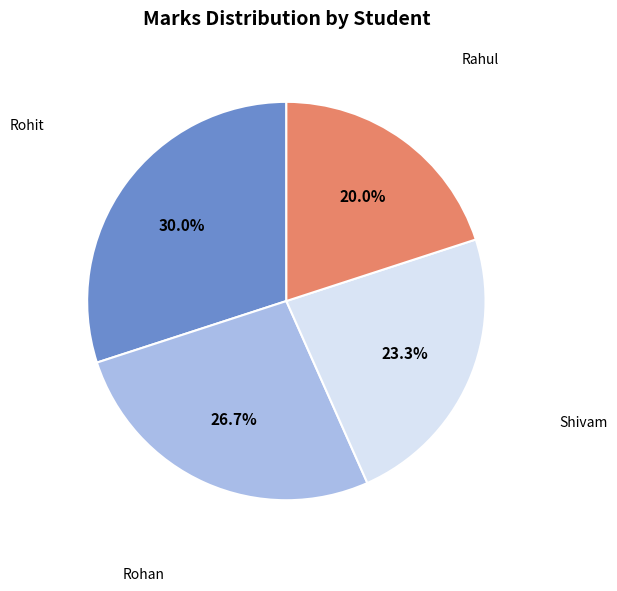

True or false: Shivam accounts for 13% of the total.

False